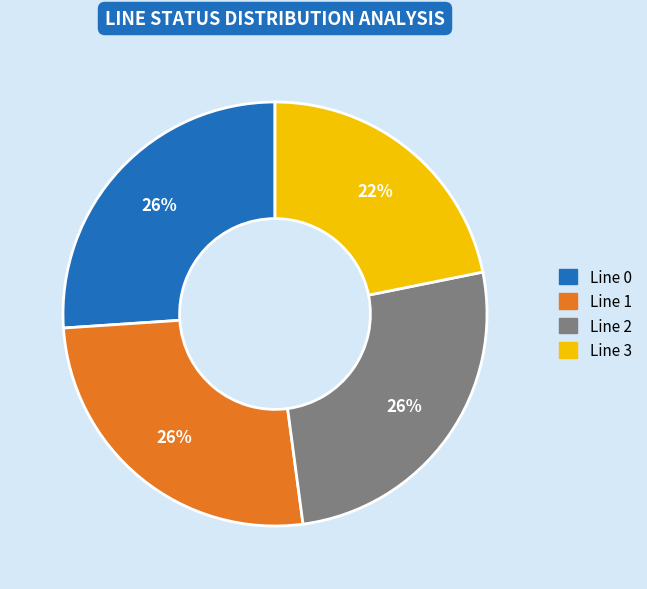

Is there any slice that represents more than half of the pie?

No